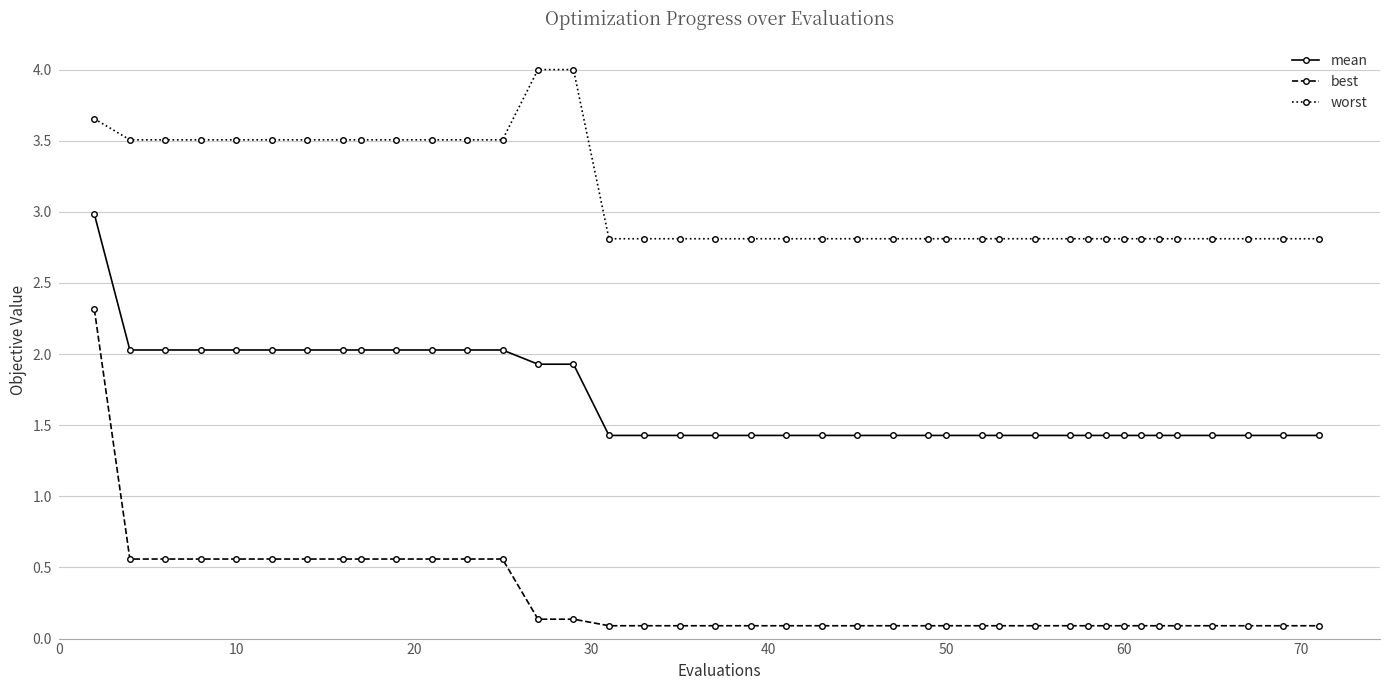

Rank the series by their average value, from lowest to highest.

best, mean, worst